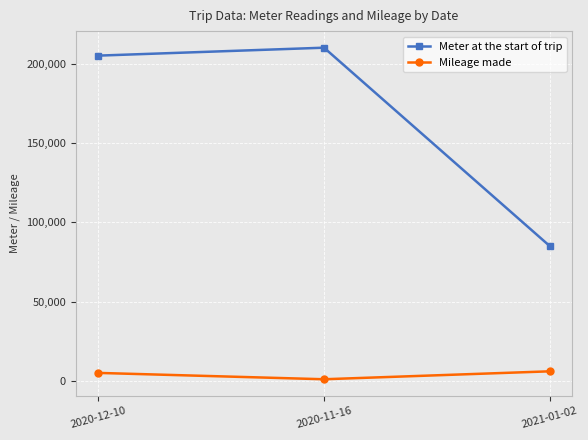

Which series changed the most between 2020-11-16 and 2021-01-02?

Meter at the start of trip